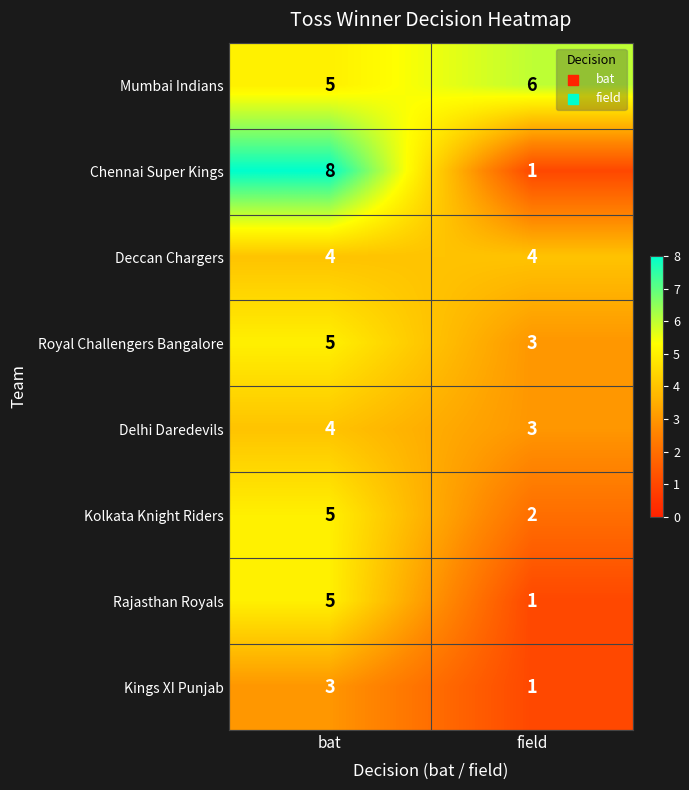

What is the approximate value of Chennai Super Kings at bat?

8